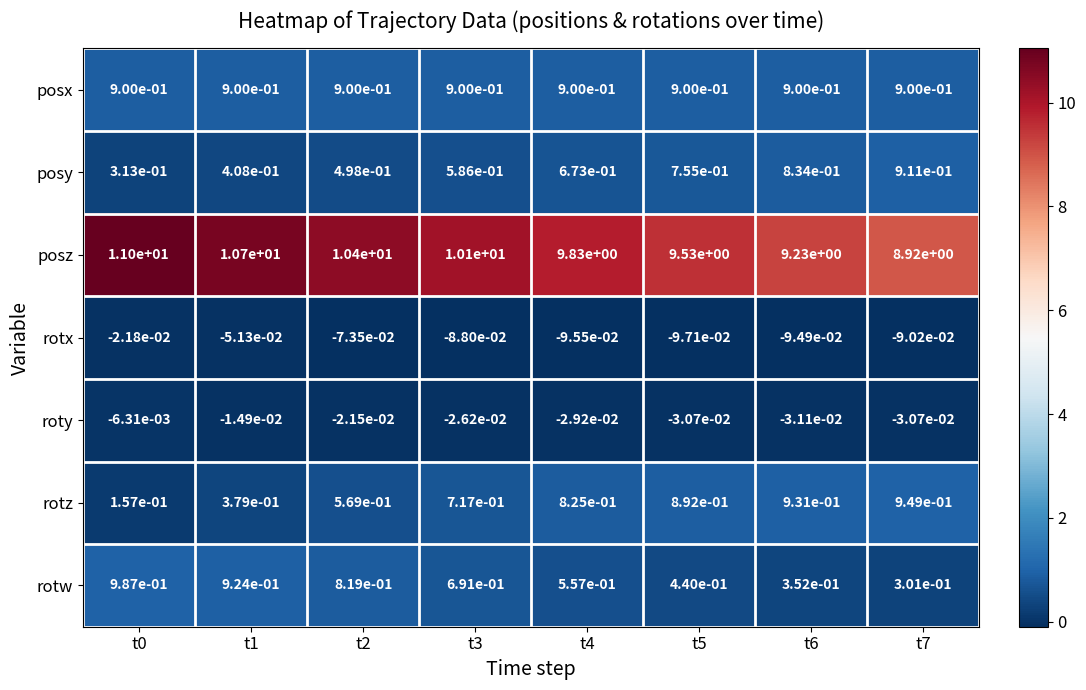

True or false: rotz has a value of 0.2 at t3.

False